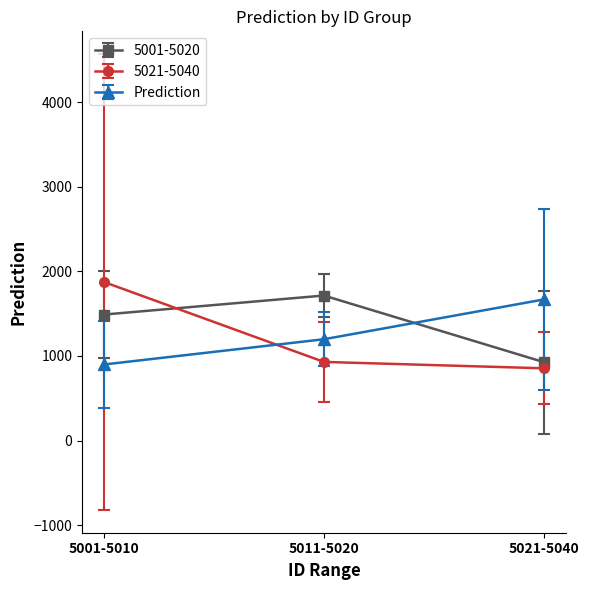

Reading left to right, extract all data points from this chart.

5001-5020: 1490.0	1715.1	927.6
5021-5040: 1874.8	929.9	854.4
Prediction: 899.5	1198.0	1668.5